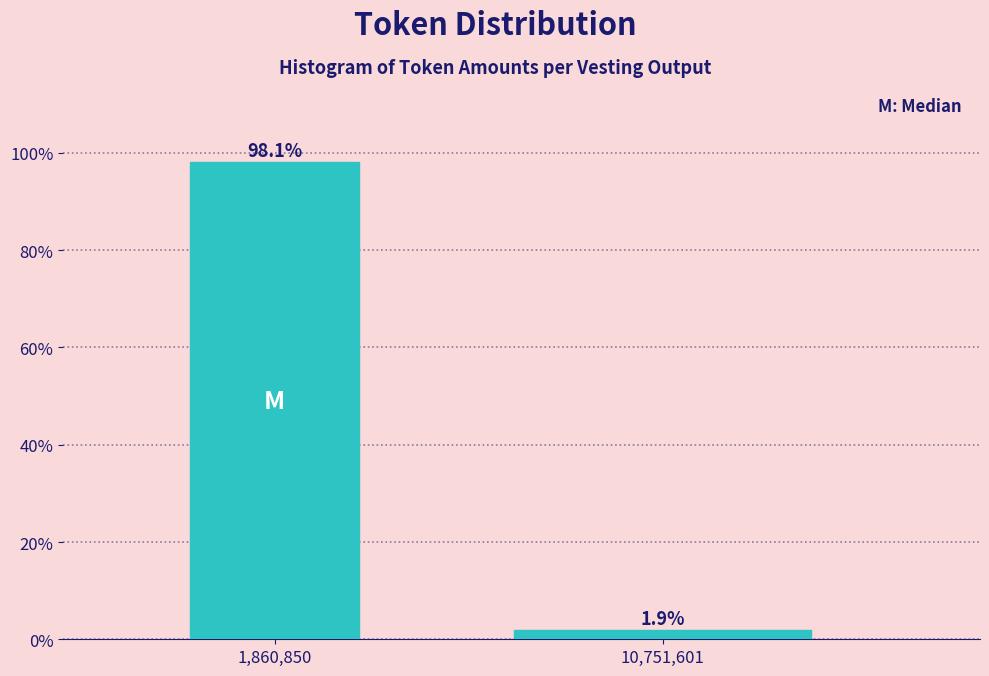

Reading left to right, extract all data points from this chart.

1,860,850=98.1	10,751,601=1.9